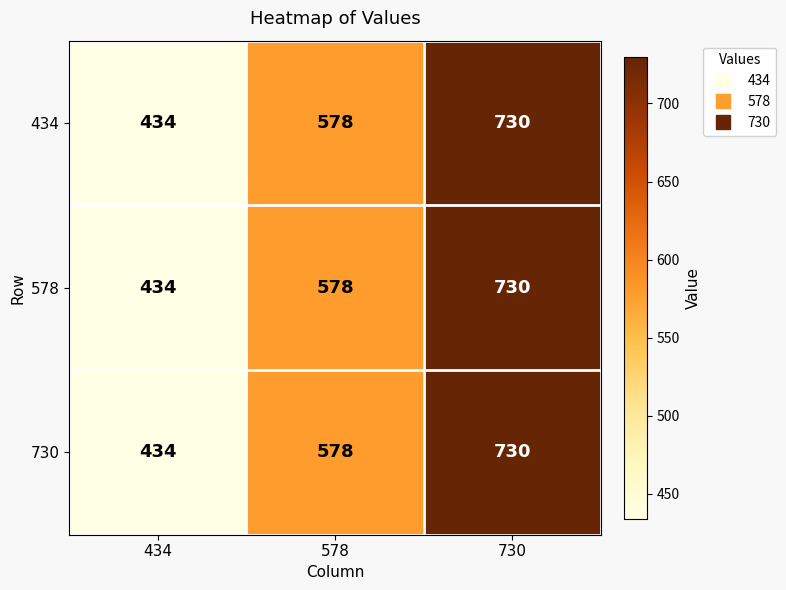

What is the total value across all series at 578?

1734